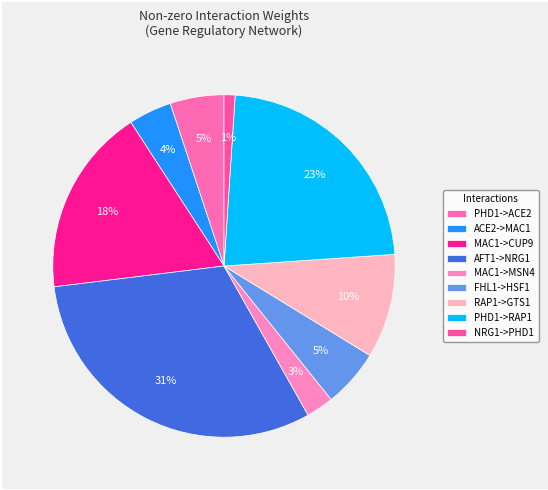

Rank the categories by value from lowest to highest.

NRG1->PHD1, MAC1->MSN4, ACE2->MAC1, PHD1->ACE2, FHL1->HSF1, RAP1->GTS1, MAC1->CUP9, PHD1->RAP1, AFT1->NRG1